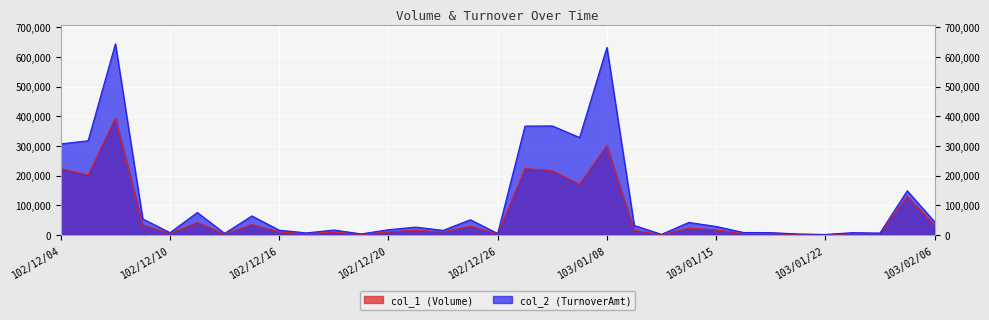

Between 103/01/08 and 103/01/24, which series saw the biggest shift?

col_2 (TurnoverAmt)